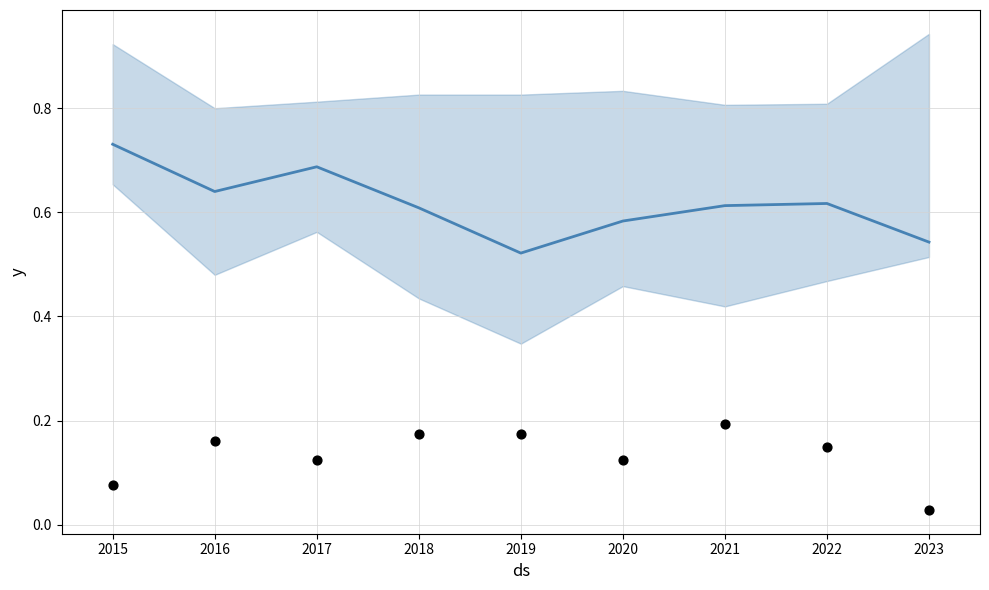

Is the value of Robbery / Total ratio at 2021 greater than the value of Aggravated Assault ratio at 2020?

Yes